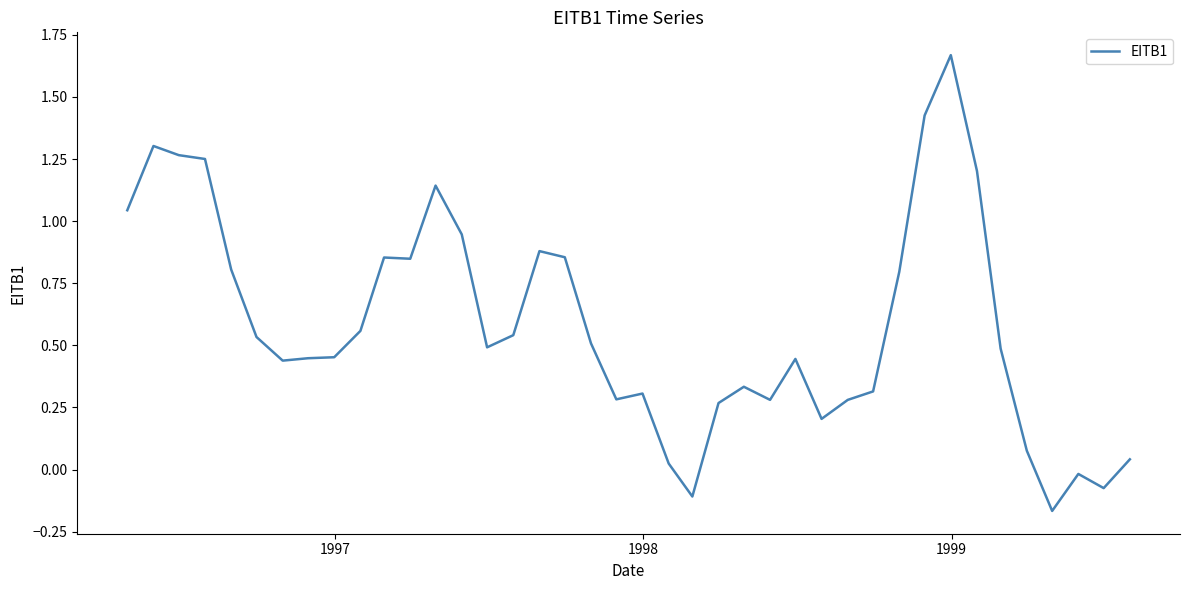

What is the difference between the maximum and minimum values?

1.8